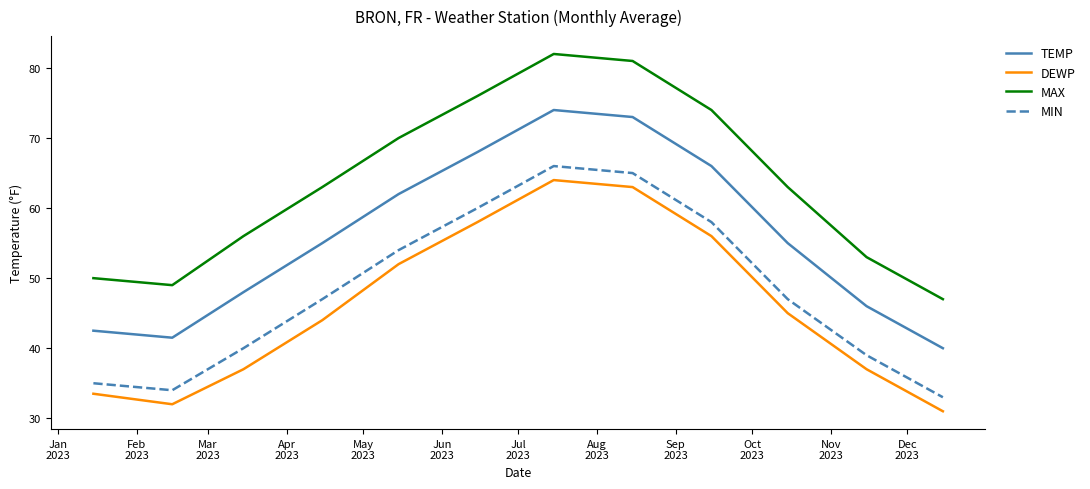

True or false: TEMP and MIN intersect in this chart.

False